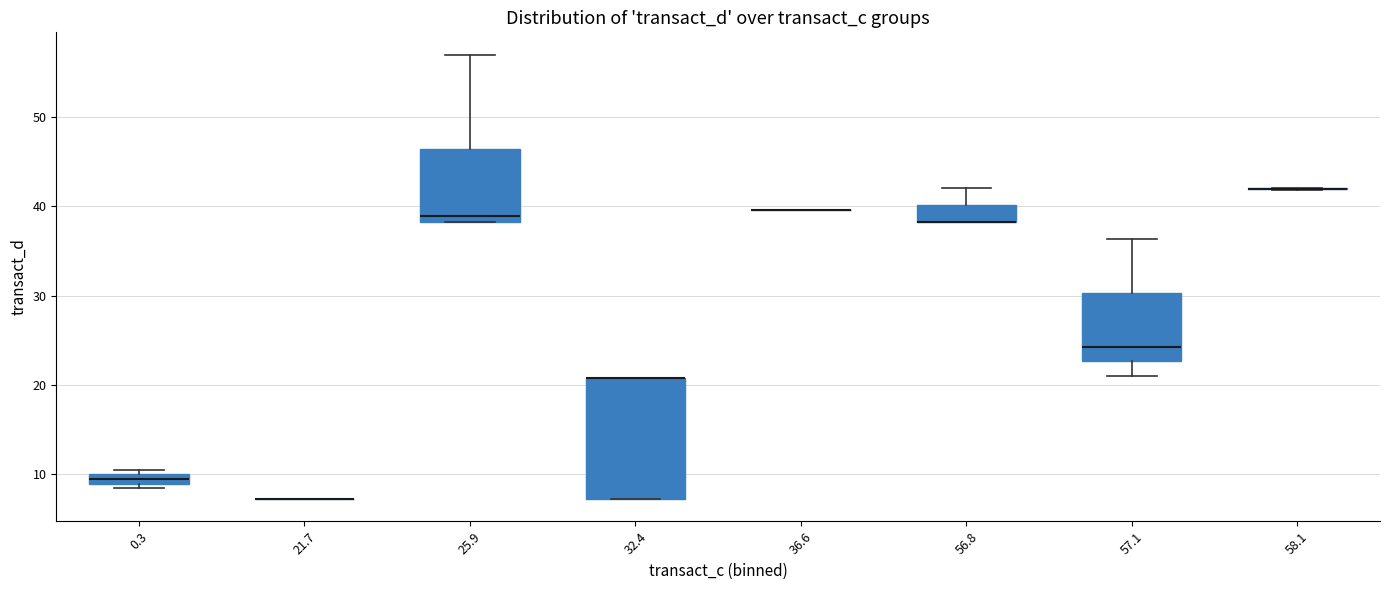

Which box is the tallest, from its lower edge to its upper edge?

32.4